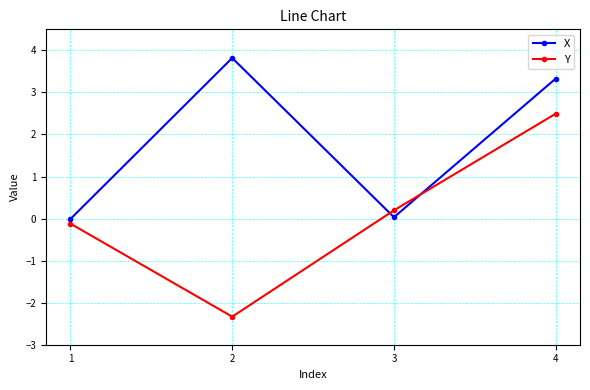

List the series in order of their overall mean, lowest first.

Y, X